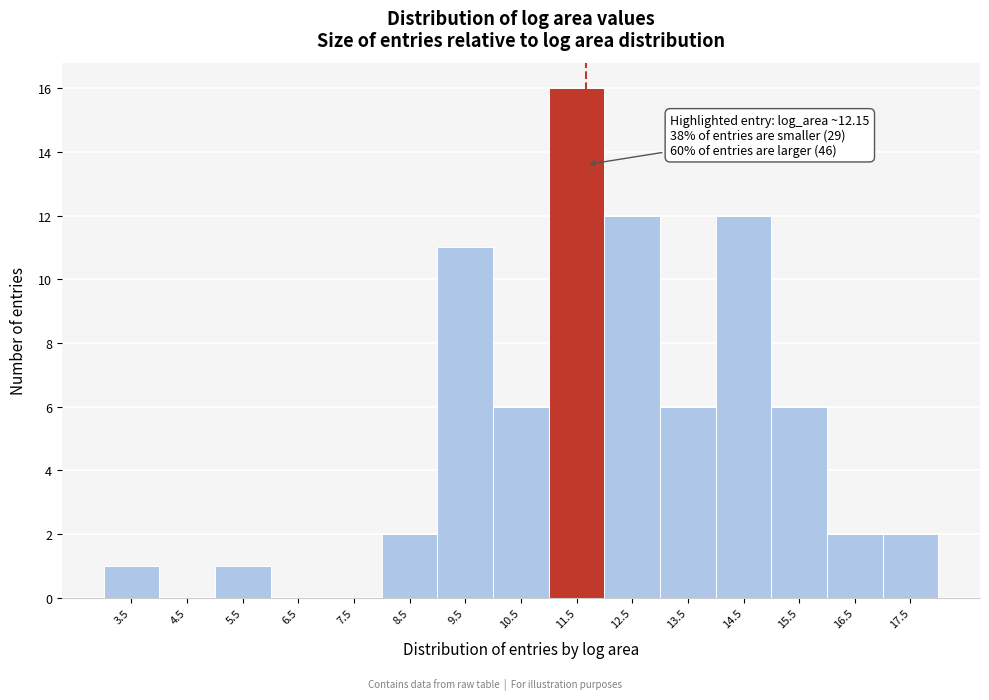

Reading right to left, transcribe all the data shown in this chart.

17.5=2	16.5=2	15.5=6	14.5=12	13.5=6	12.5=12	11.5=16	10.5=6	9.5=11	8.5=2	7.5=0	6.5=0	5.5=1	4.5=0	3.5=1